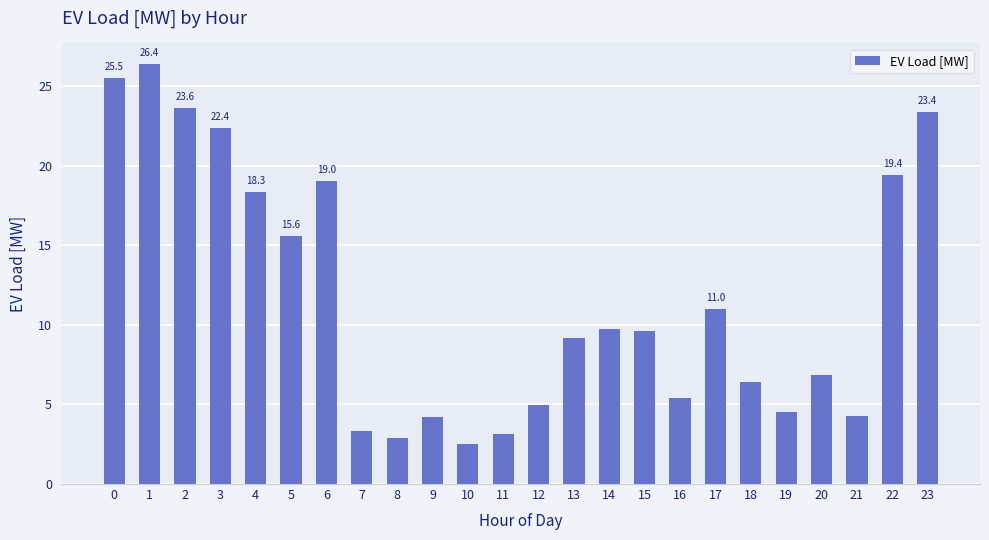

Which label corresponds to the largest value in the chart?

1